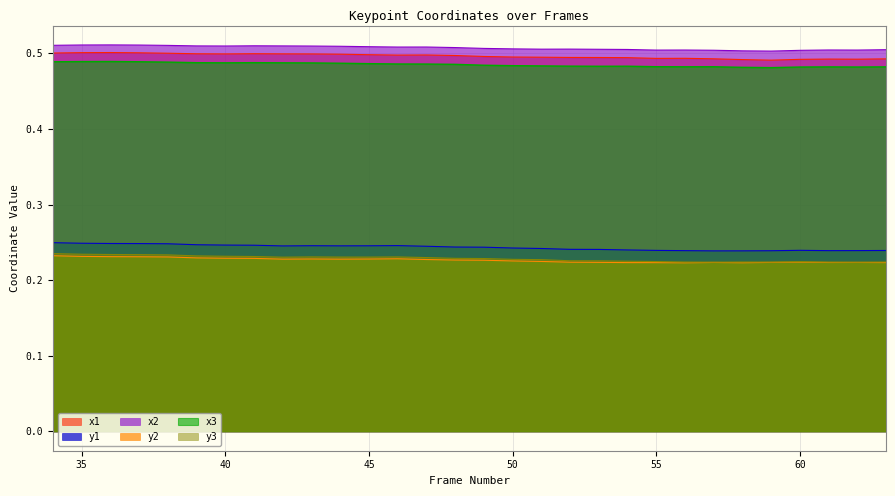

The value of x3 at 59 is 0.5. True or false?

True